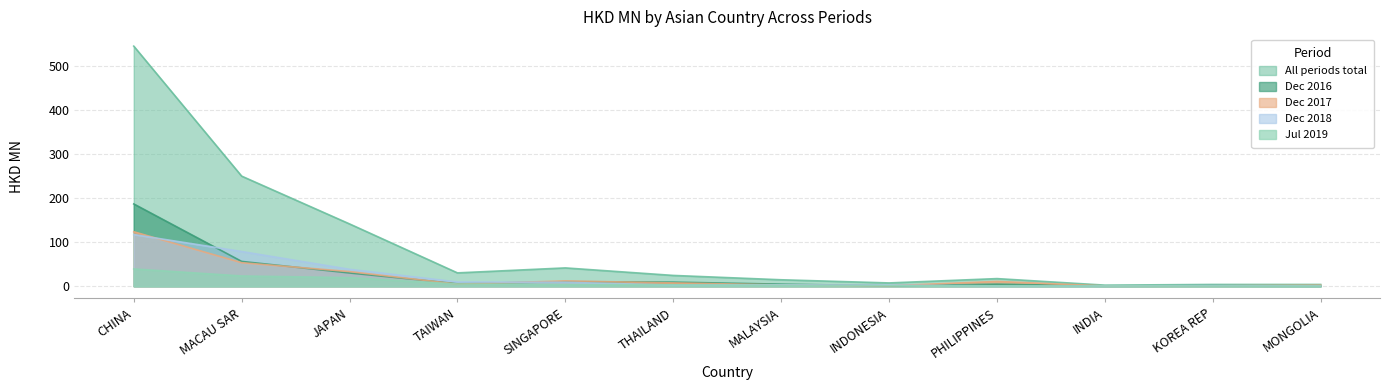

Reading left to right, list all the values displayed in this chart.

All: CHINA=545.6	MACAU SAR=250.2	JAPAN=141.6	TAIWAN=30.4	SINGAPORE=41.7	THAILAND=24.6	MALAYSIA=14.7	INDONESIA=7.5	PHILIPPINES=17.4	INDIA=2.5	KOREA REP=4.1	MONGOLIA=4.1
201612: CHINA=187.0	MACAU SAR=56.4	JAPAN=30.1	TAIWAN=5.8	SINGAPORE=10.4	THAILAND=9.4	MALAYSIA=4.7	INDONESIA=1.1	PHILIPPINES=4.7	INDIA=0.6	KOREA REP=1.2	MONGOLIA=0.5
201712: CHINA=123.8	MACAU SAR=53.5	JAPAN=33.3	TAIWAN=4.8	SINGAPORE=12.1	THAILAND=7.6	MALAYSIA=2.9	INDONESIA=1.1	PHILIPPINES=10.9	INDIA=0.7	KOREA REP=1.0	MONGOLIA=2.3
201812: CHINA=117.4	MACAU SAR=78.9	JAPAN=38.5	TAIWAN=9.8	SINGAPORE=8.9	THAILAND=2.6	MALAYSIA=3.1	INDONESIA=2.5	PHILIPPINES=0.8	INDIA=0.5	KOREA REP=1.3	MONGOLIA=0.7
201907: CHINA=39.3	MACAU SAR=23.4	JAPAN=19.6	TAIWAN=5.0	SINGAPORE=3.9	THAILAND=3.3	MALAYSIA=2.0	INDONESIA=0.9	PHILIPPINES=0.8	INDIA=0.5	KOREA REP=0.4	MONGOLIA=0.2